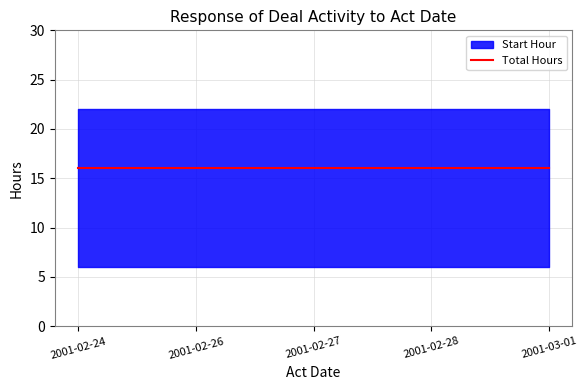

Is it true that Start Hour equals 10 at 2001-02-27?

False